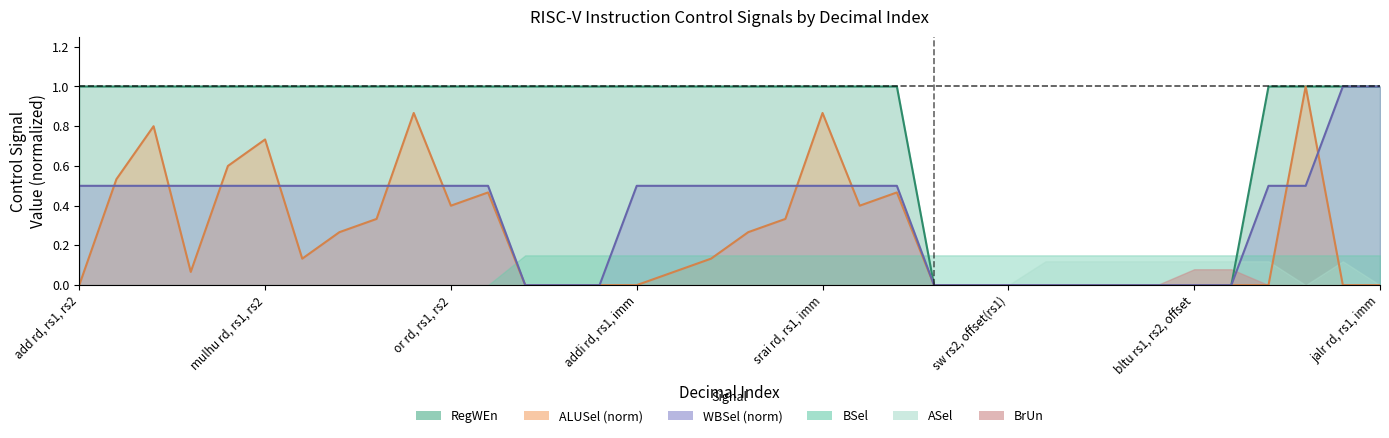

How many lines are shown in the chart?

3